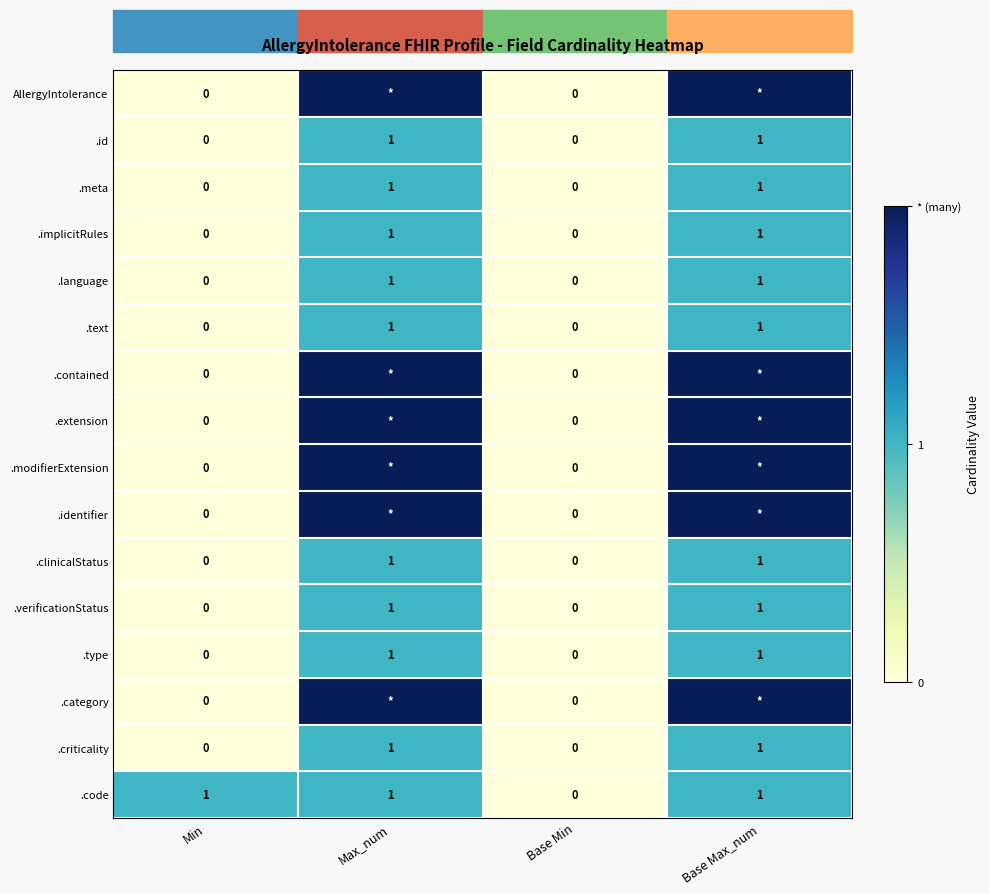

How many values in .id are above zero?

2